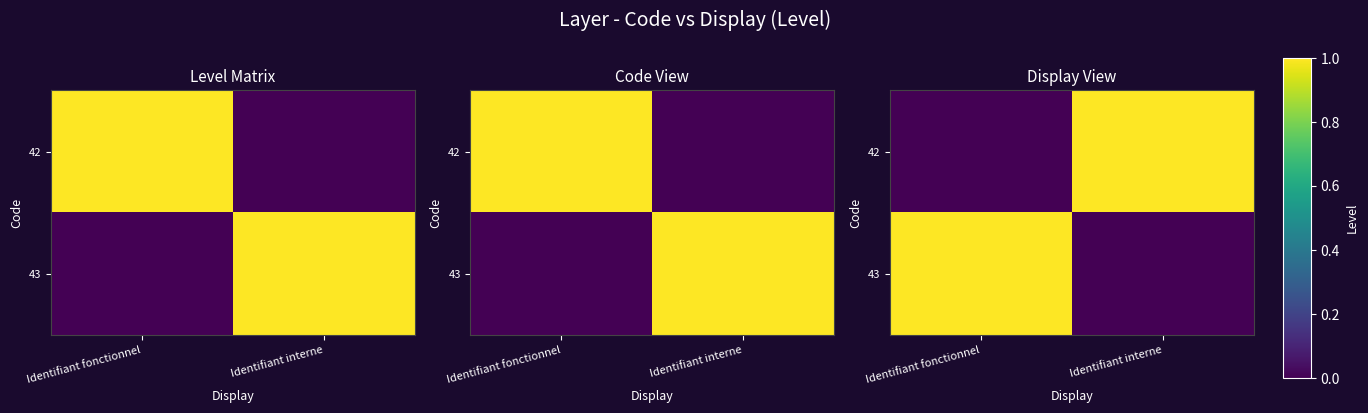

What is the sum of all 43 values?

1